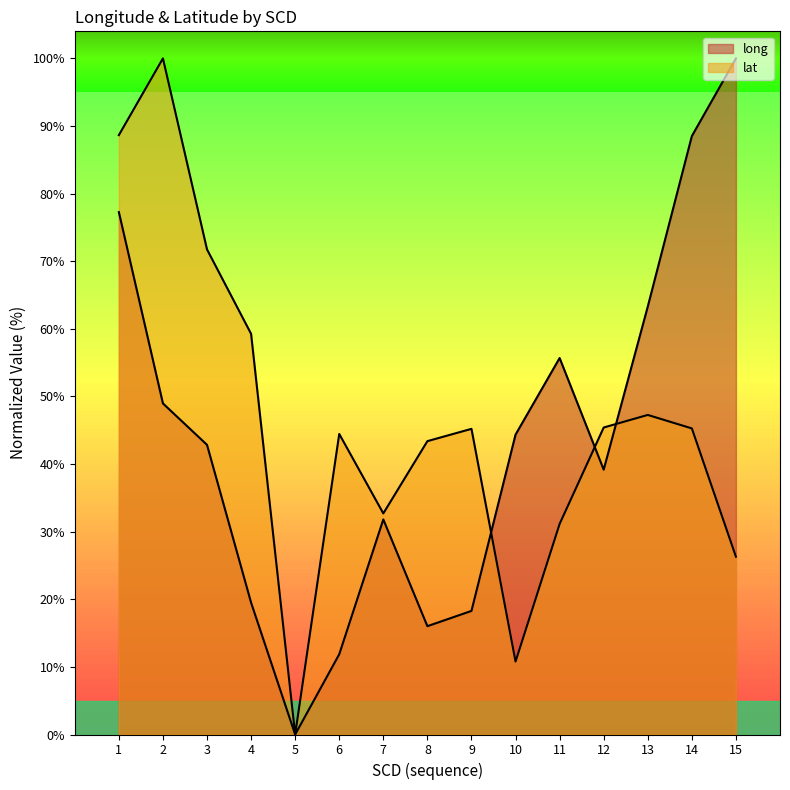

Reading left to right, transcribe all the data shown in this chart.

long: 1=77.3	2=49.0	3=42.8	4=19.5	5=0.0	6=11.9	7=31.8	8=16.0	9=18.3	10=44.4	11=55.7	12=39.2	13=63.3	14=88.5	15=100.0
lat: 1=88.7	2=100.0	3=71.7	4=59.3	5=0.0	6=44.5	7=32.7	8=43.4	9=45.2	10=10.8	11=31.1	12=45.4	13=47.3	14=45.3	15=26.3